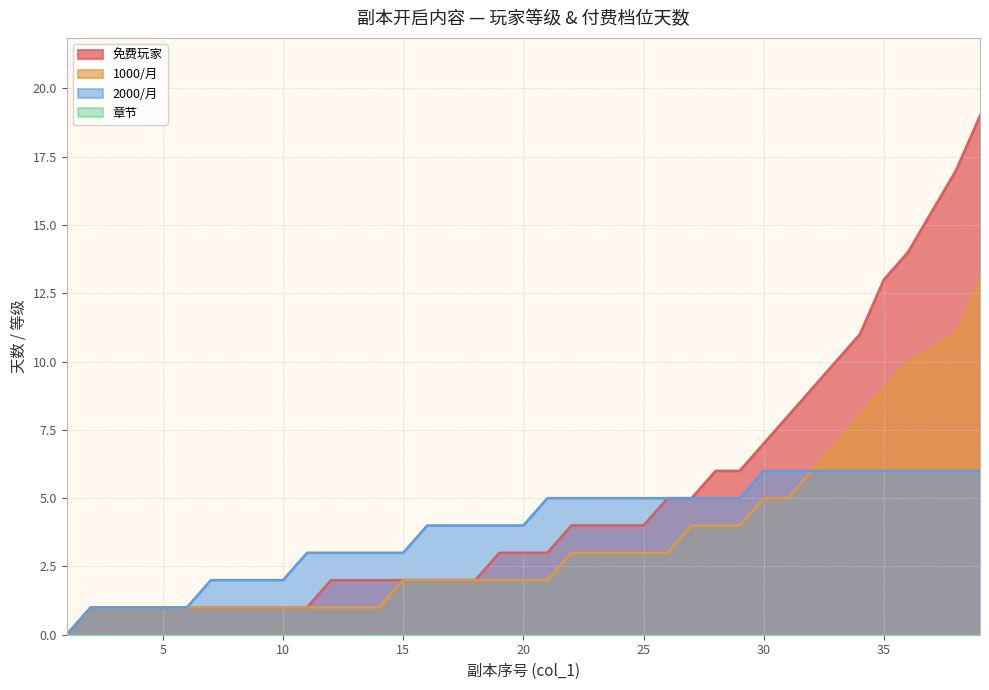

What is the sum of the 免费玩家 values at 18 and 1?

2